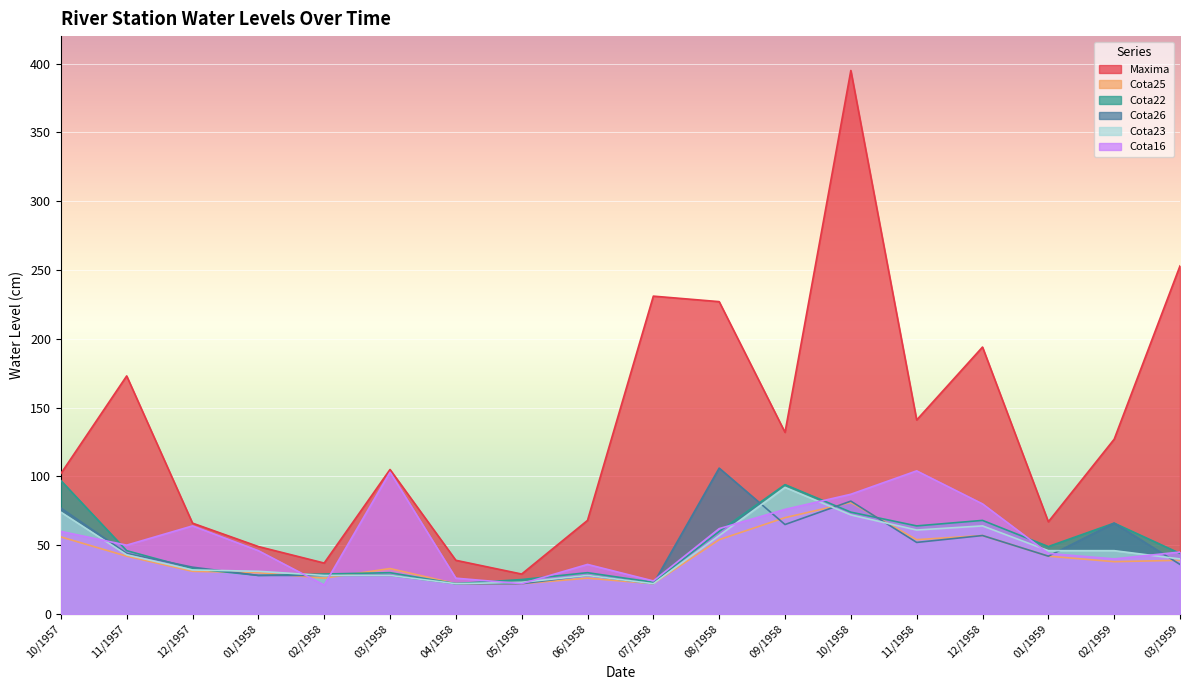

At which label does Cota26 first exceed 42?

10/1957